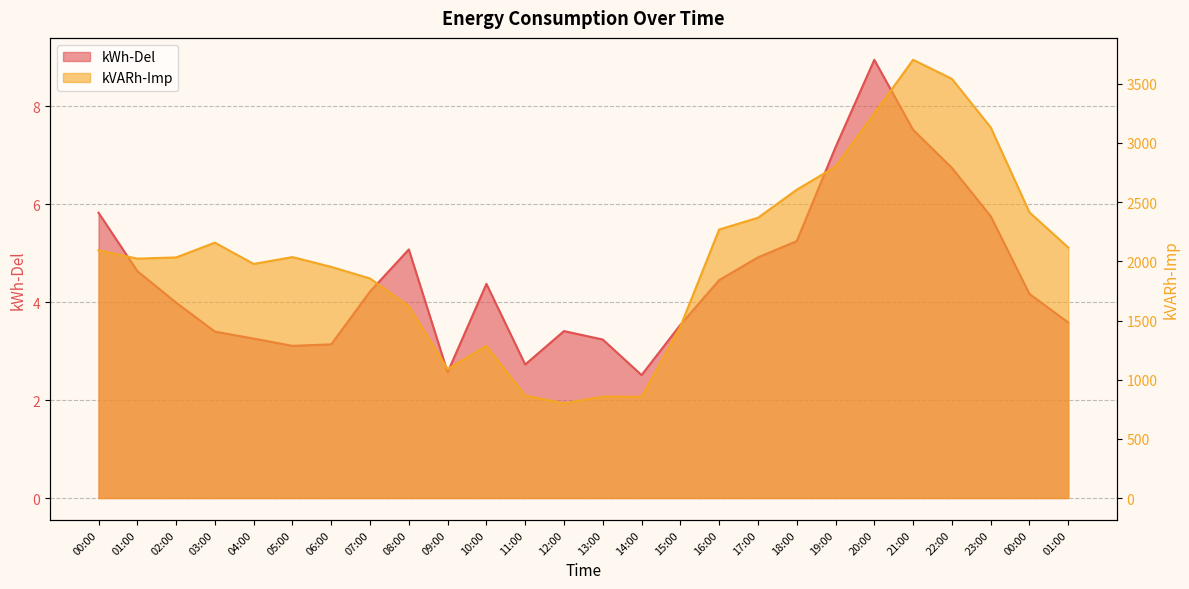

Is it true that kVARh-Imp equals 2414.0 at 00:00?

True